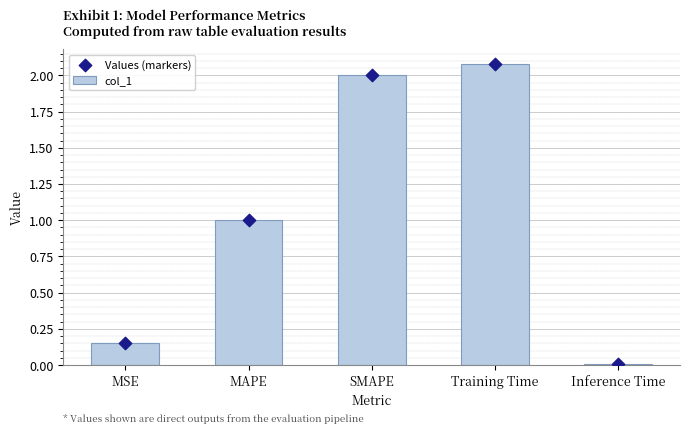

Is the value of Values (markers) at Inference Time greater than the value of col_1 at Training Time?

No